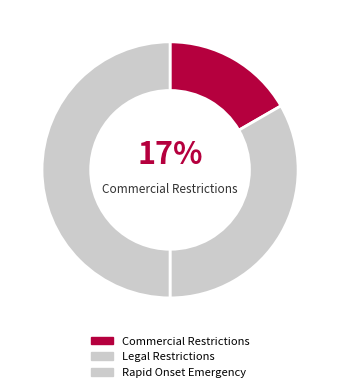

Combined, what portion of the pie is Rapid Onset Emergency and Commercial Restrictions?

66.7%